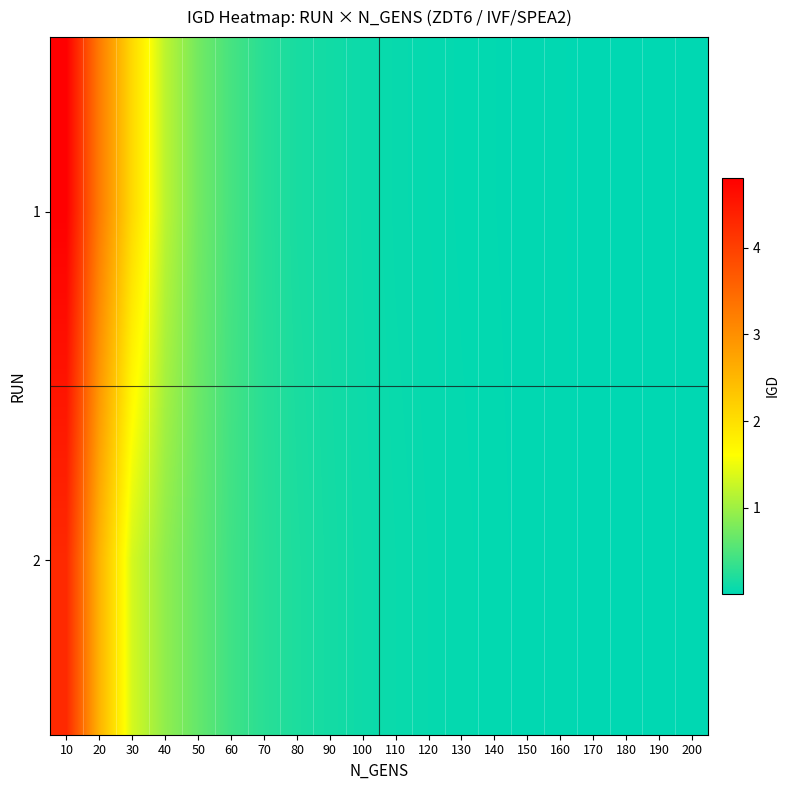

At which category is the sum across all series the highest?

10